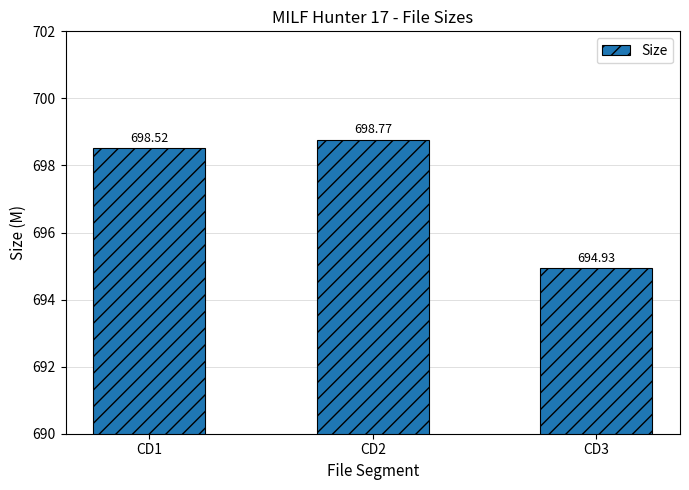

Reading right to left, what are all the values shown in this chart?

CD3=694.9	CD2=698.8	CD1=698.5